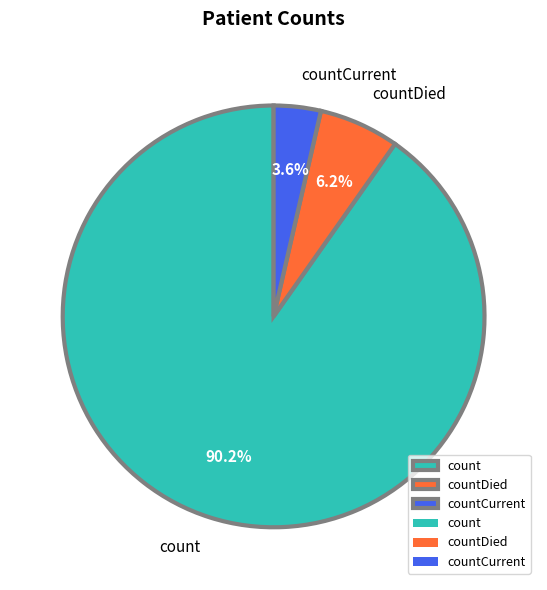

How many slices are in this pie chart?

3